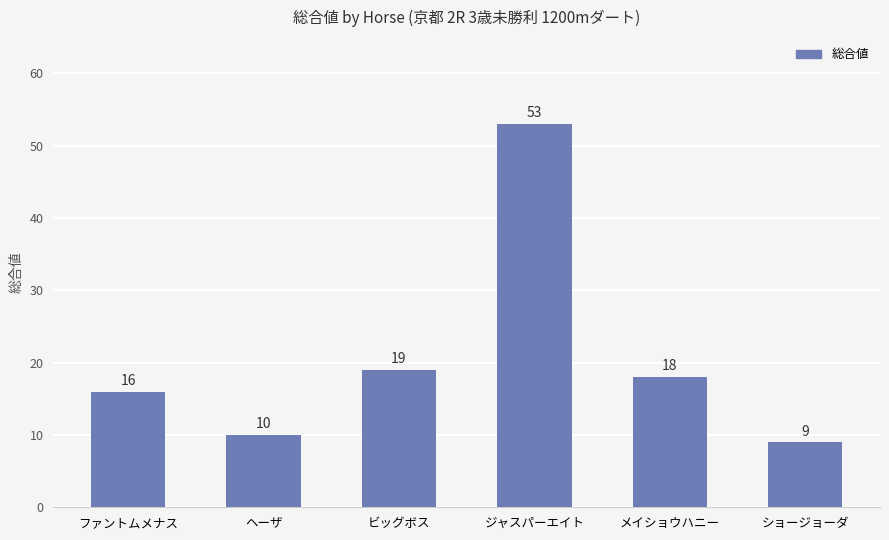

Which category has the highest value across all series?

ジャスパーエイト